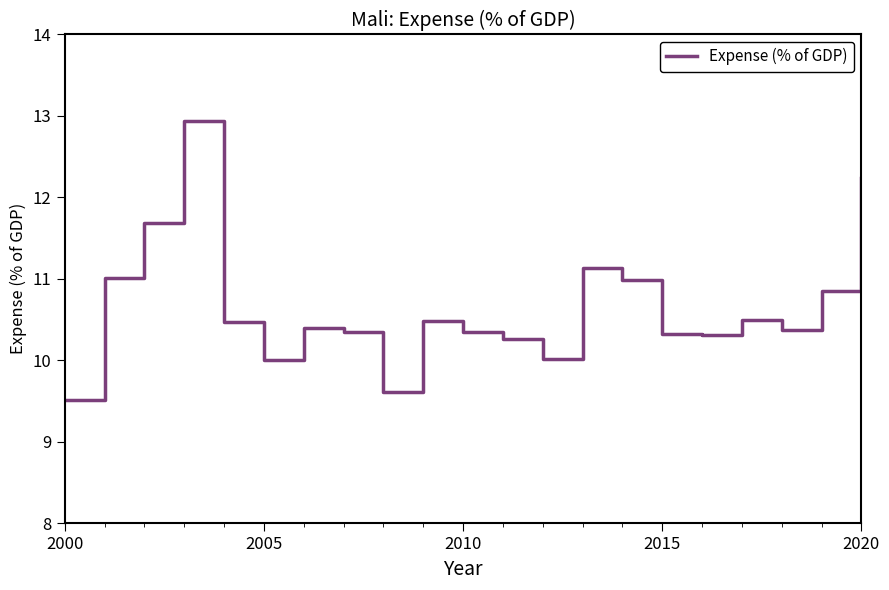

What is the difference between the maximum and minimum values?

3.4